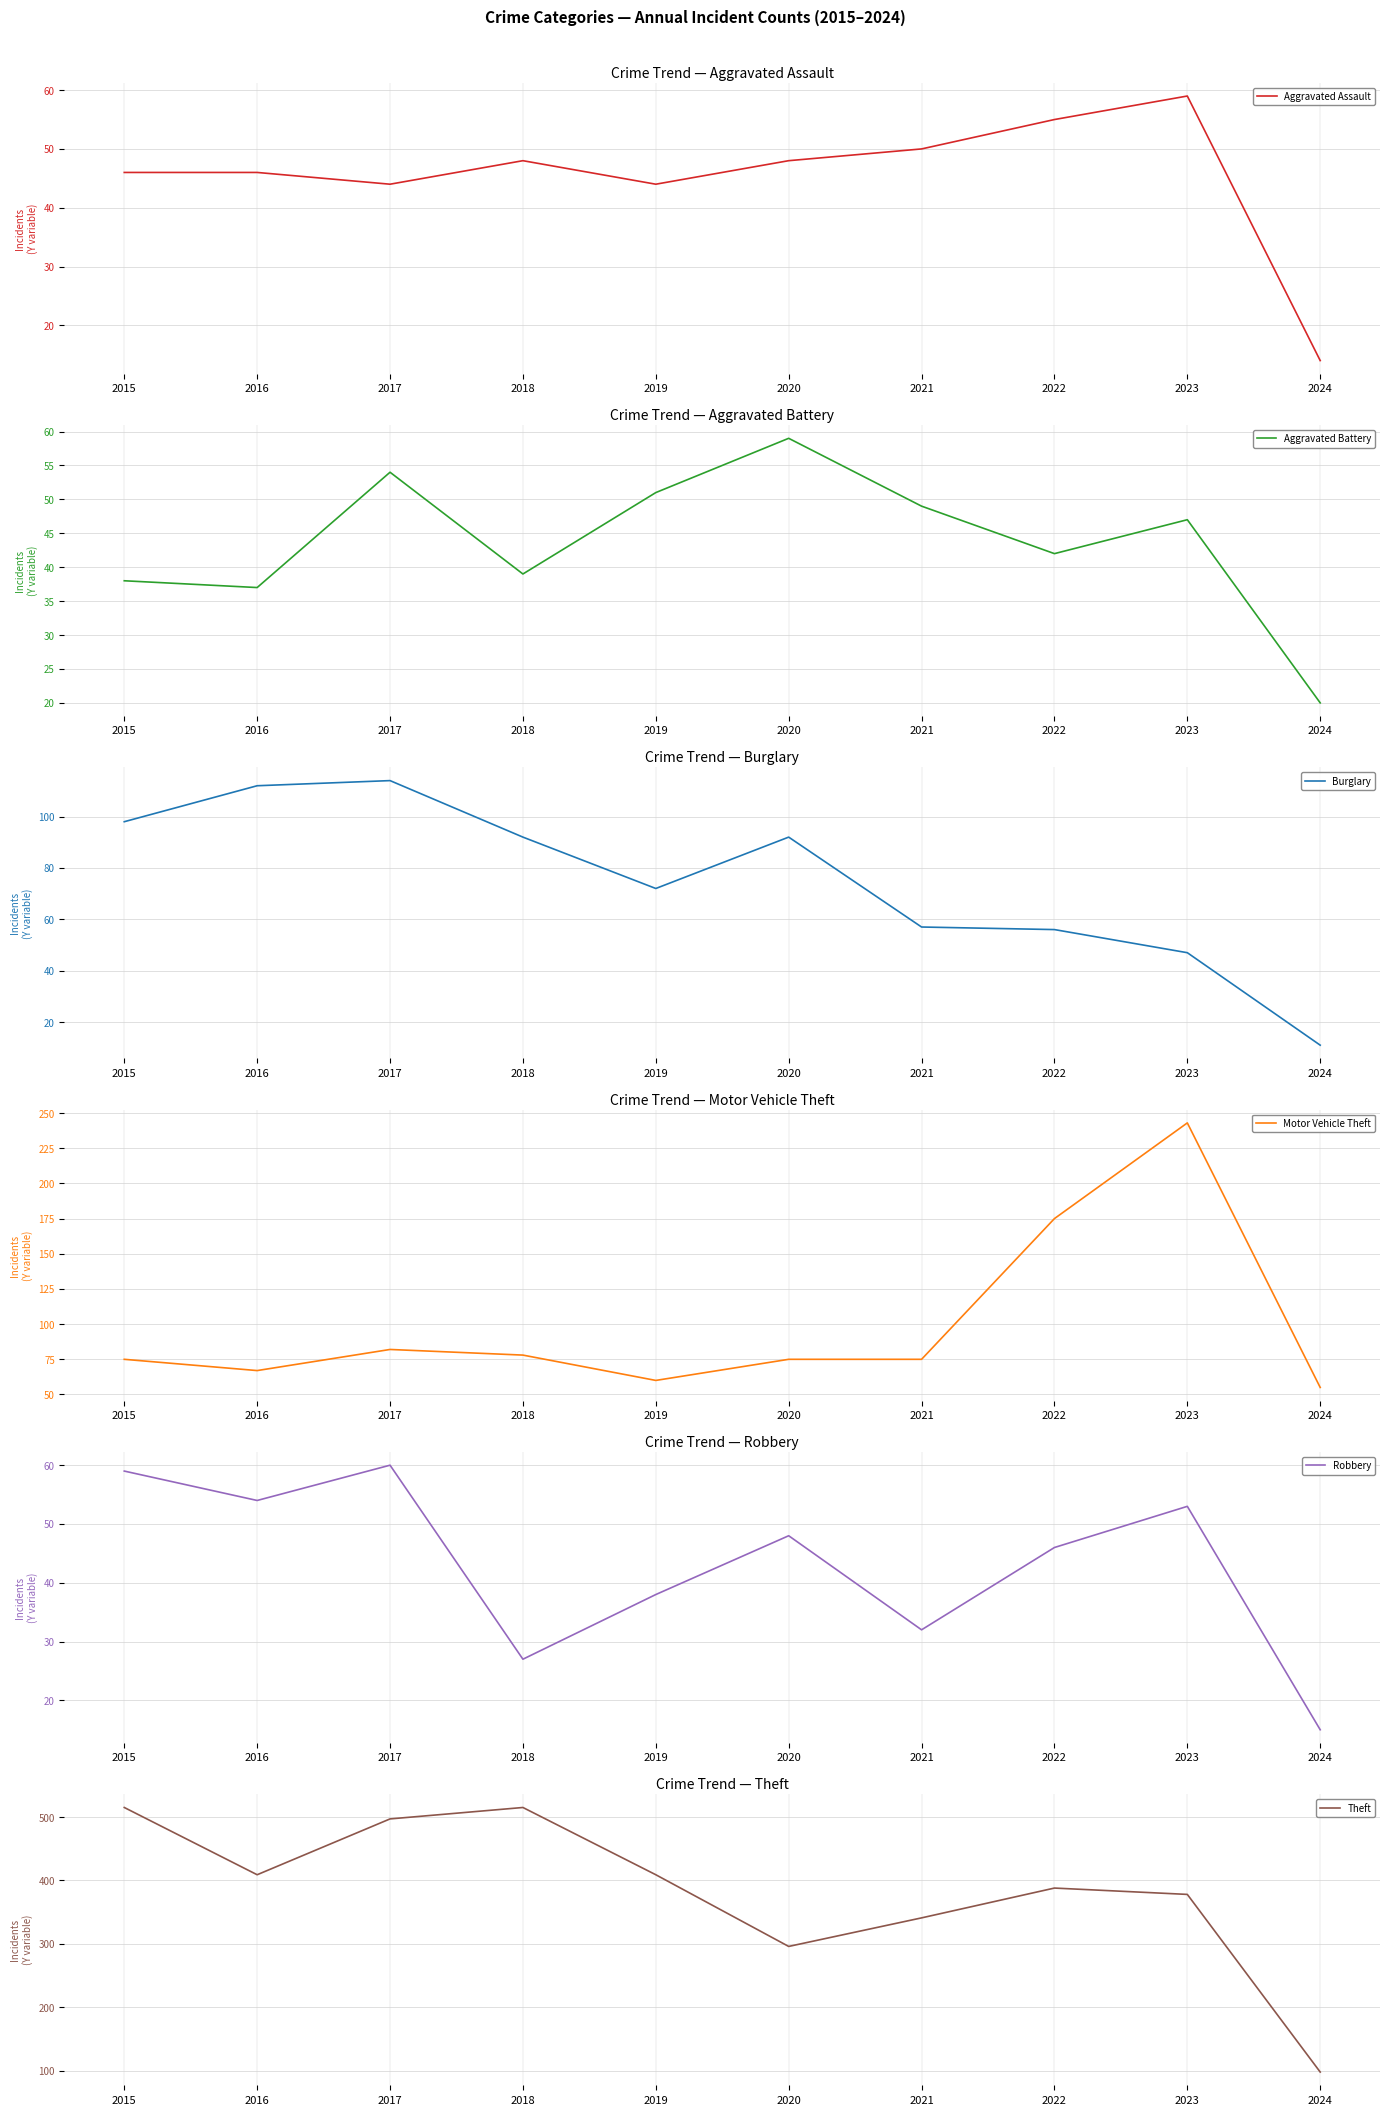

What is the maximum value for Theft?

515